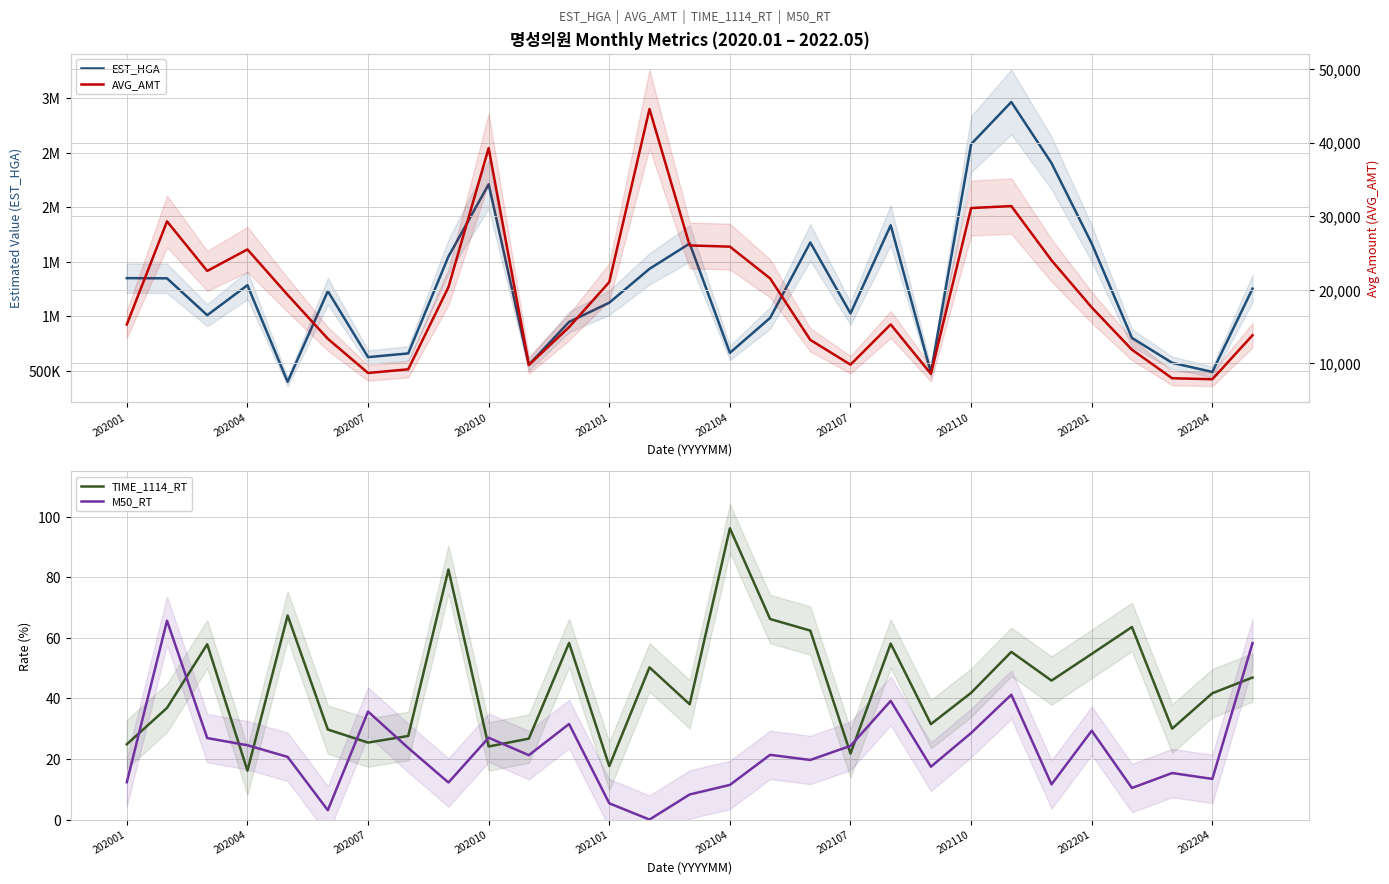

What are all the series names shown in the legend?

EST_HGA, TIME_1114_RT, M50_RT, AVG_AMT